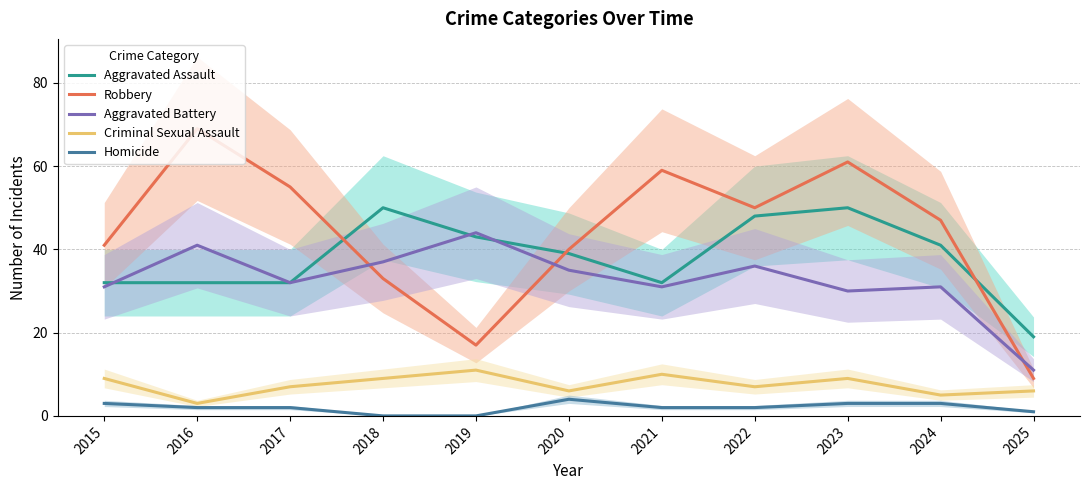

After their last crossing, which series has the higher values: Aggravated Assault or Robbery?

Aggravated Assault